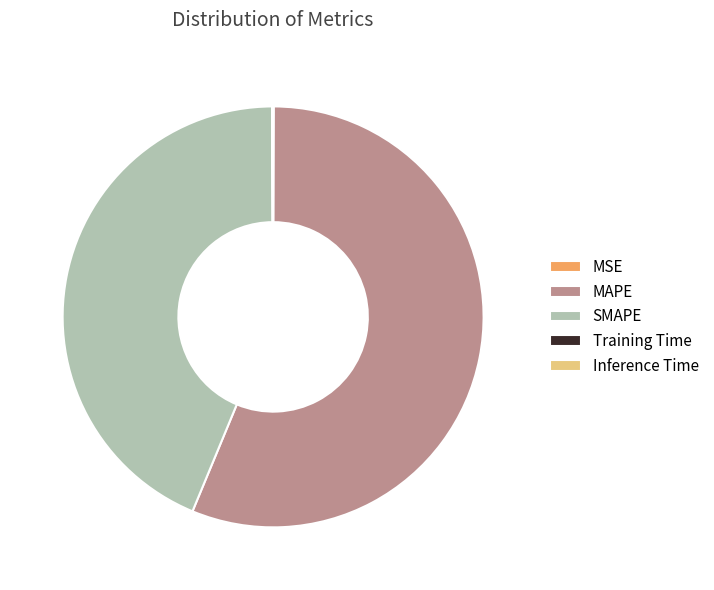

What is the largest slice in the pie chart?

MAPE